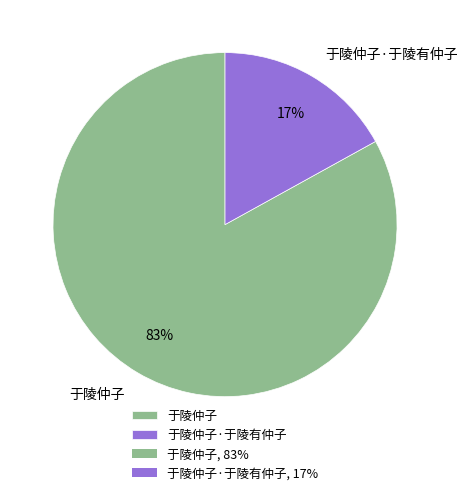

Is it true that 于陵仲子 is 83% of the pie?

True